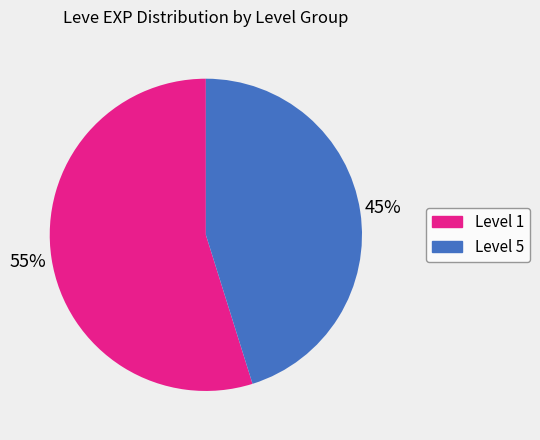

To the nearest percent, what is the average slice percentage?

50%